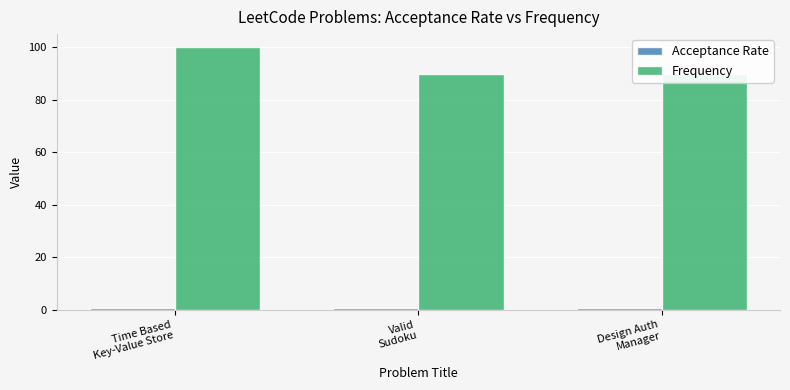

What is the label of the 1st bar from the right?

Design Auth
Manager